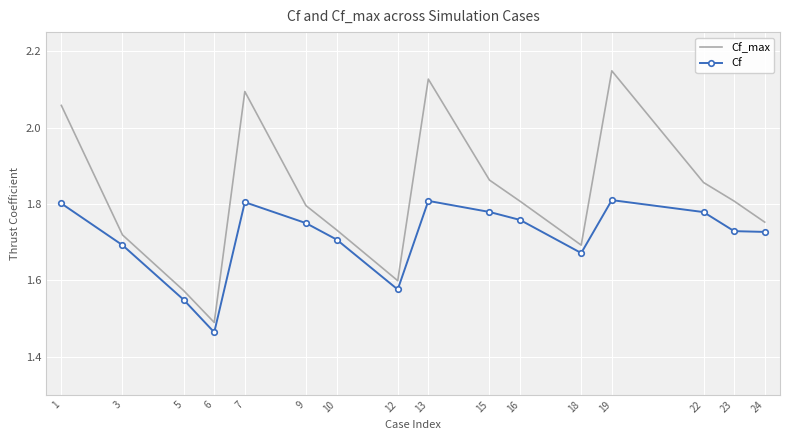

Is the value of Cf at 15 greater than the value of Cf_max at 19?

No